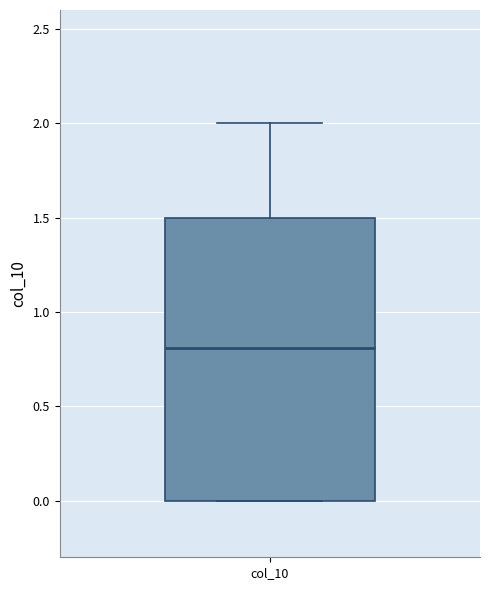

Transcribe this box plot: give where the median line is, the range the box spans, and where the two whiskers end, as read against the y-axis. The values are not printed on the chart, so give them approximately, as read against the axis.

median 0.8, box 0.0 to 1.5, whiskers 0.0 to 2.0